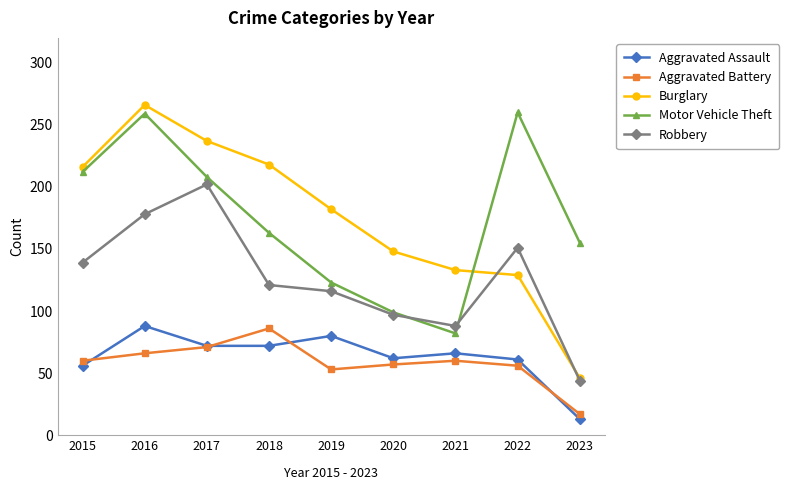

Between which two adjacent categories do Robbery and Burglary first intersect?

2021 and 2022